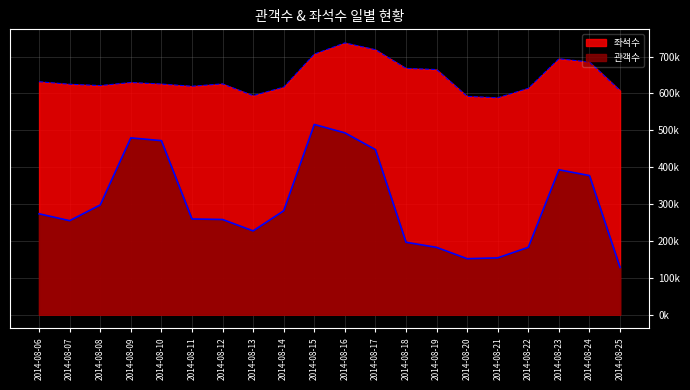

Does the chart have visible grid lines?

Yes